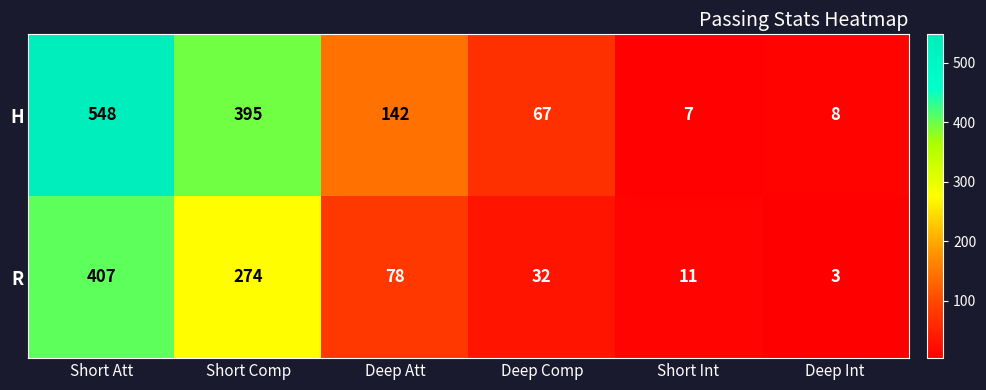

The H series shows 94 at Deep Att. True or false?

False